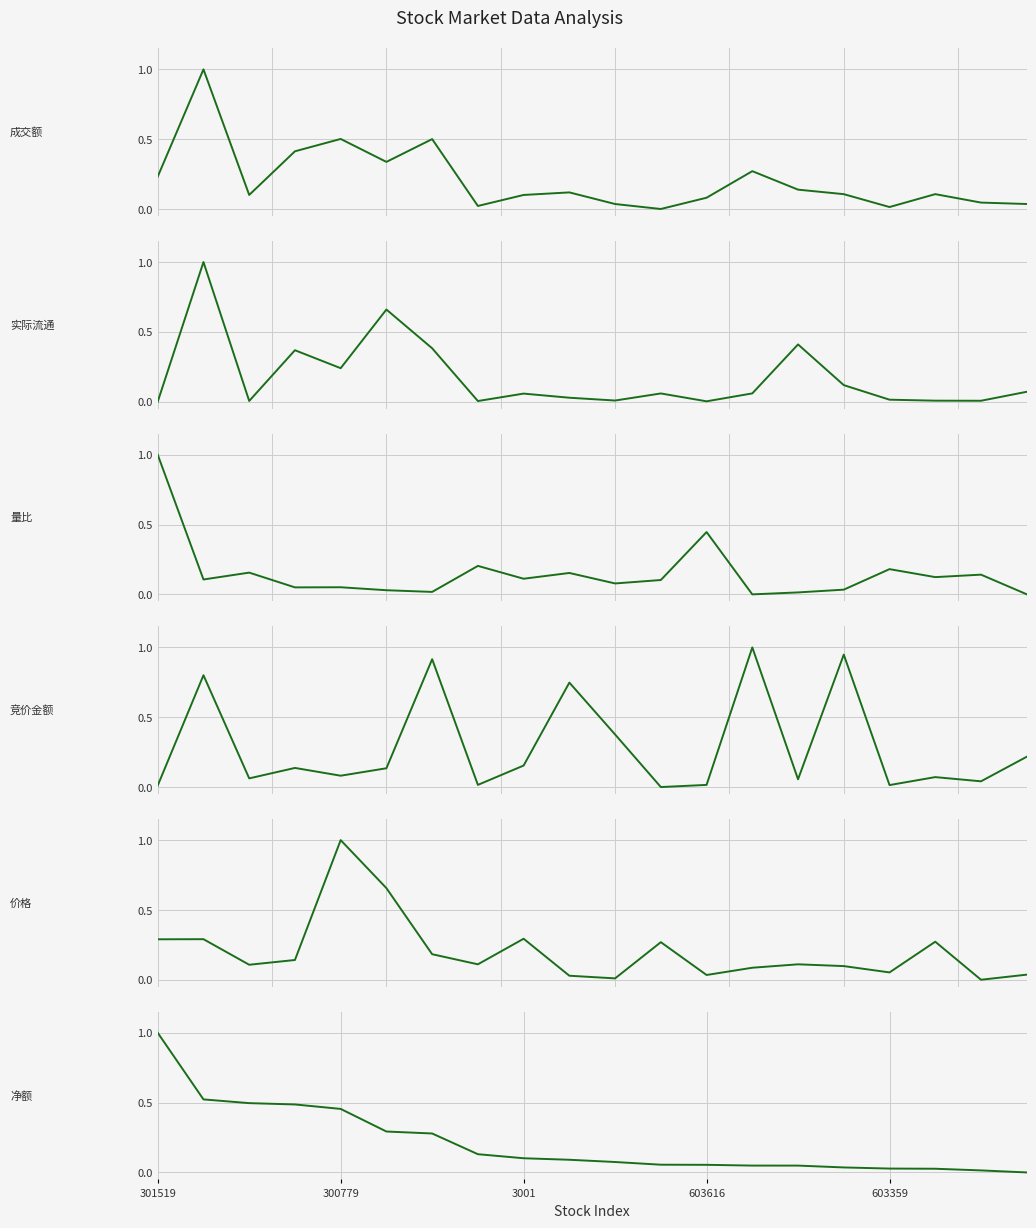

How many values in the 价格 series exceed 0?

19